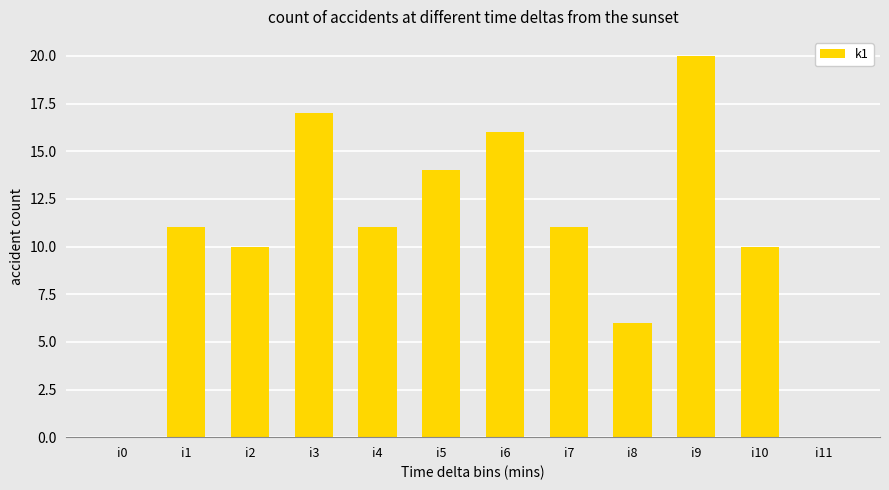

What is the sum of the values at i5 and i8?

20